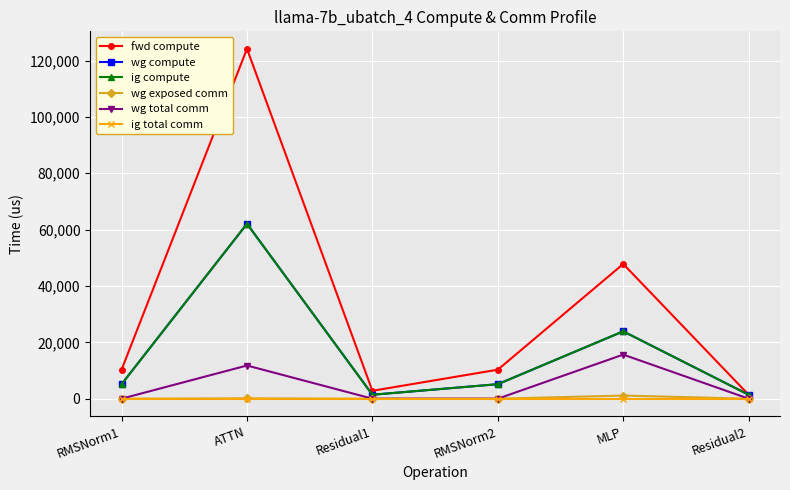

Is this an area chart (filled region under the line)?

No